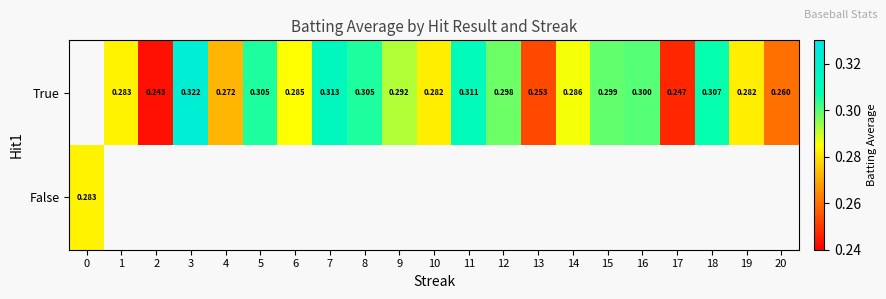

What is the smallest value displayed?

0.2